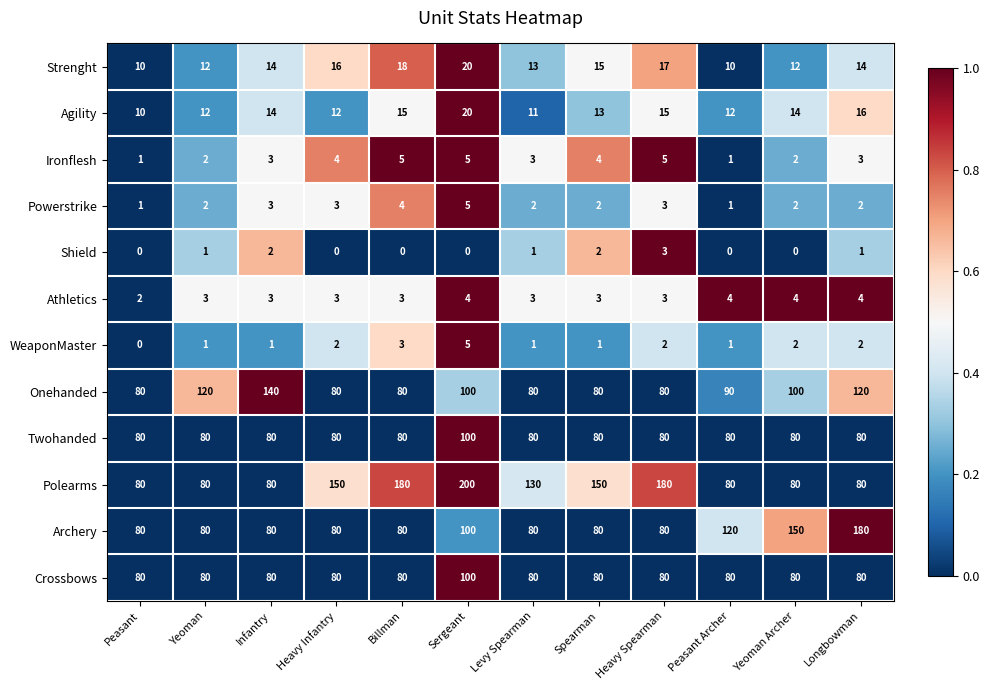

What is the difference between the highest and lowest values at Heavy Spearman?

178